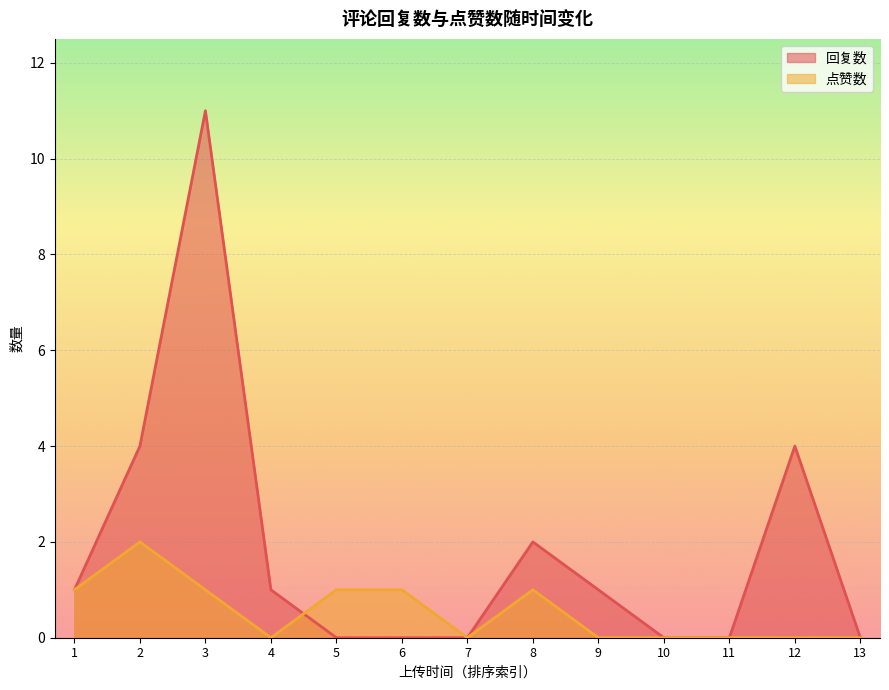

What is the spread (max minus min) of values at 8?

1